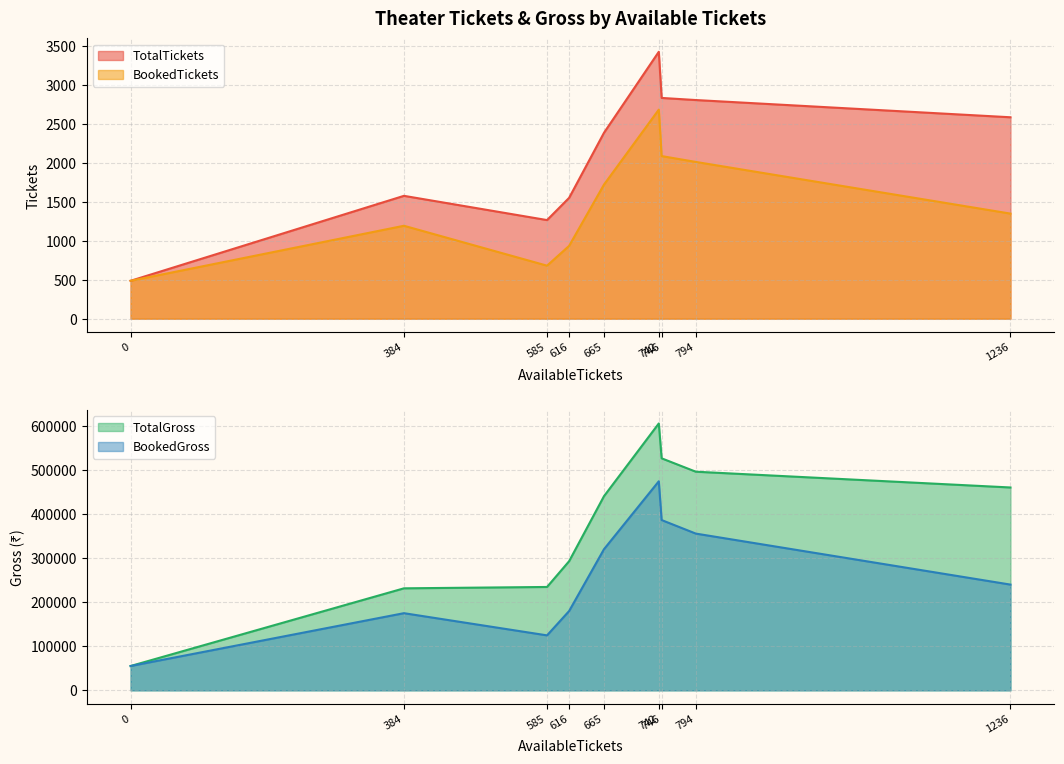

True or false: BookedGross has more than 1 points higher than both neighbors.

True